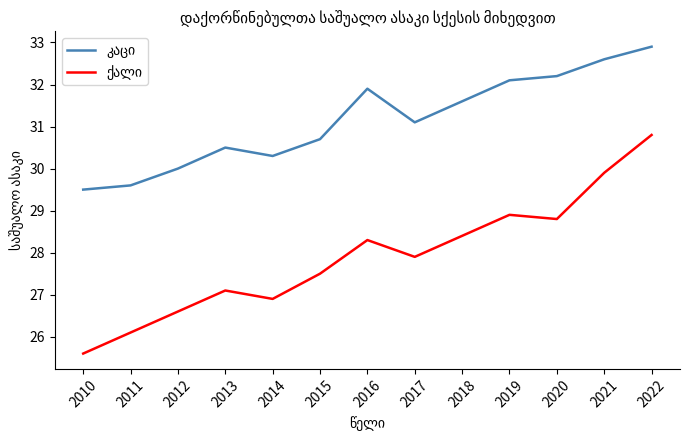

At which category is the sum across all series the highest?

2022